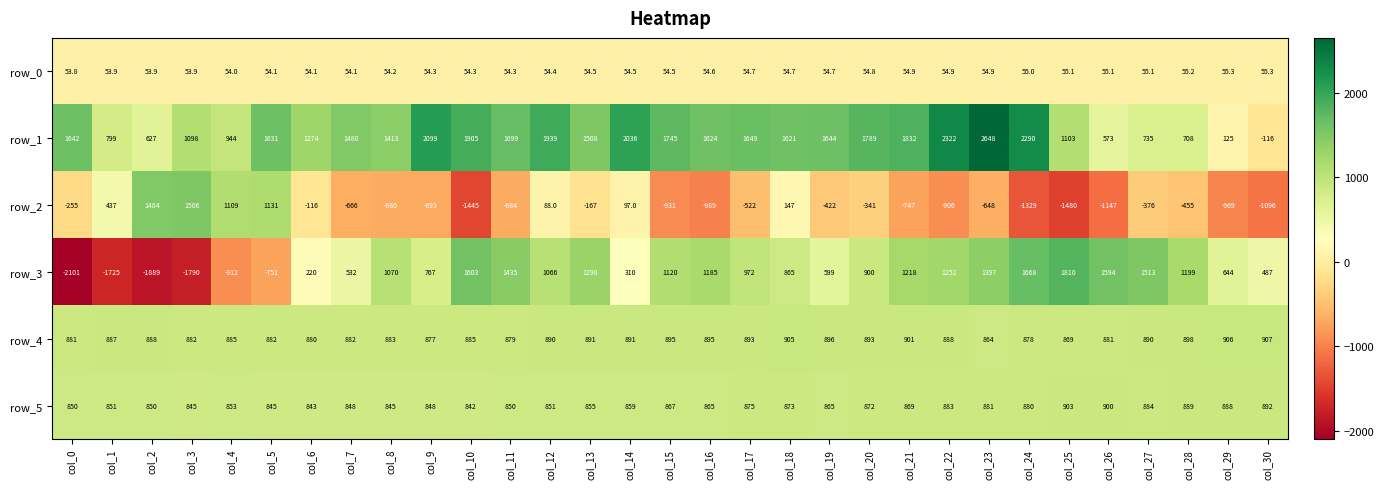

The value of row_2 at col_25 is -2169.7. True or false?

False